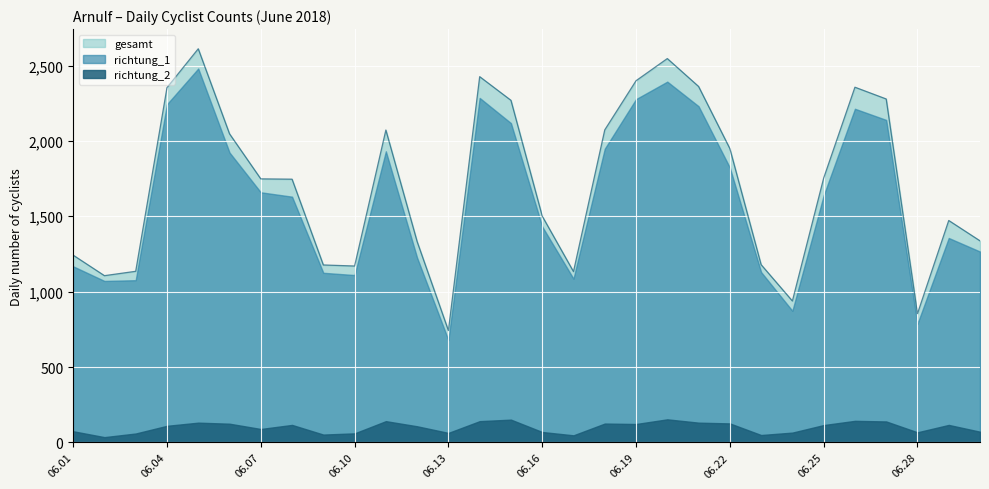

The gesamt_Arnulf series shows 2356 at 2018.06.26. True or false?

True